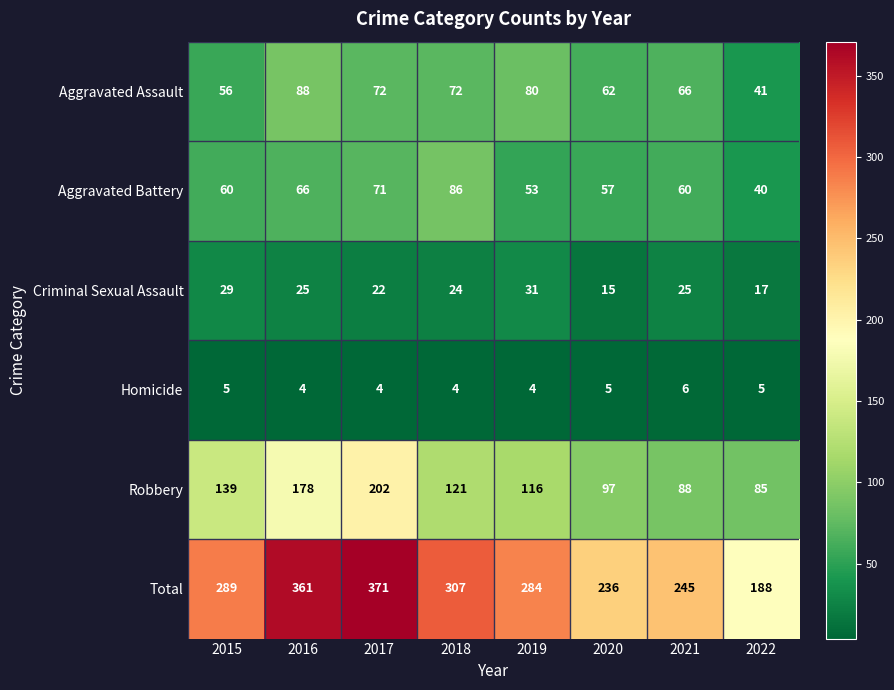

What is the sum of all Aggravated Battery values?

493